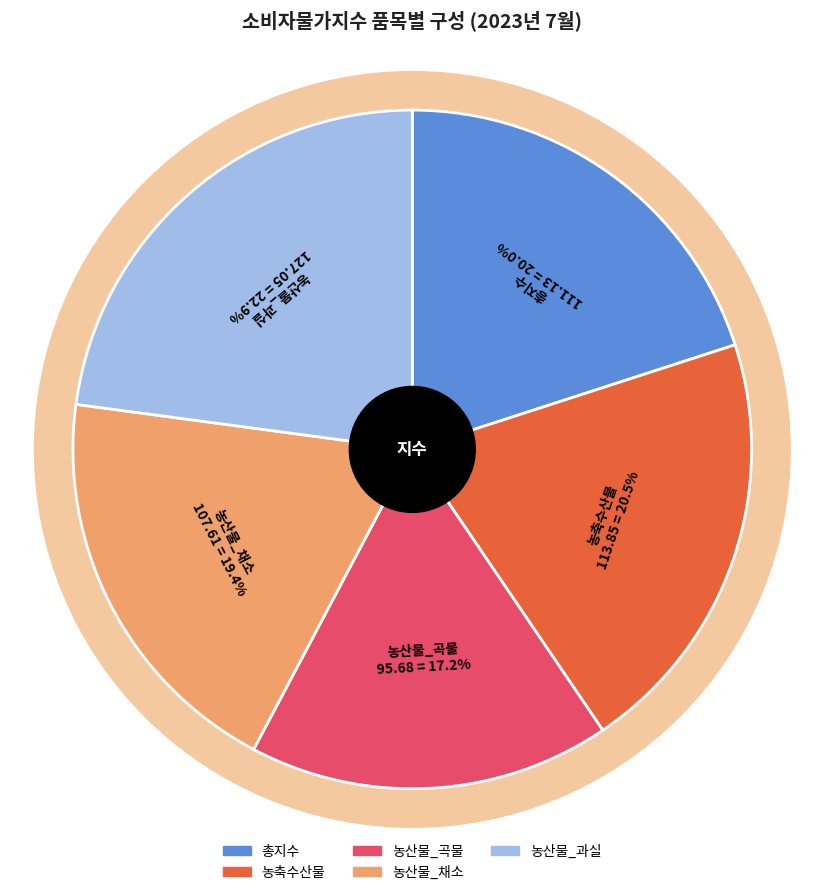

Count the number of slices in the pie.

5